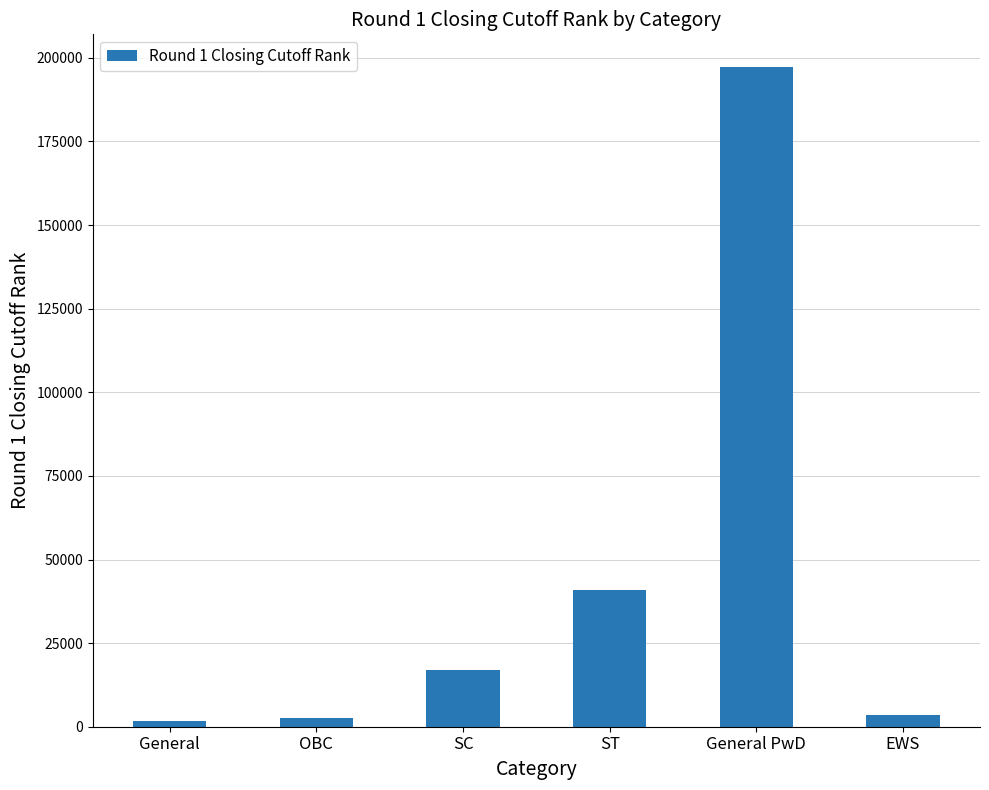

What is the sum of the values at EWS and General PwD?

200786